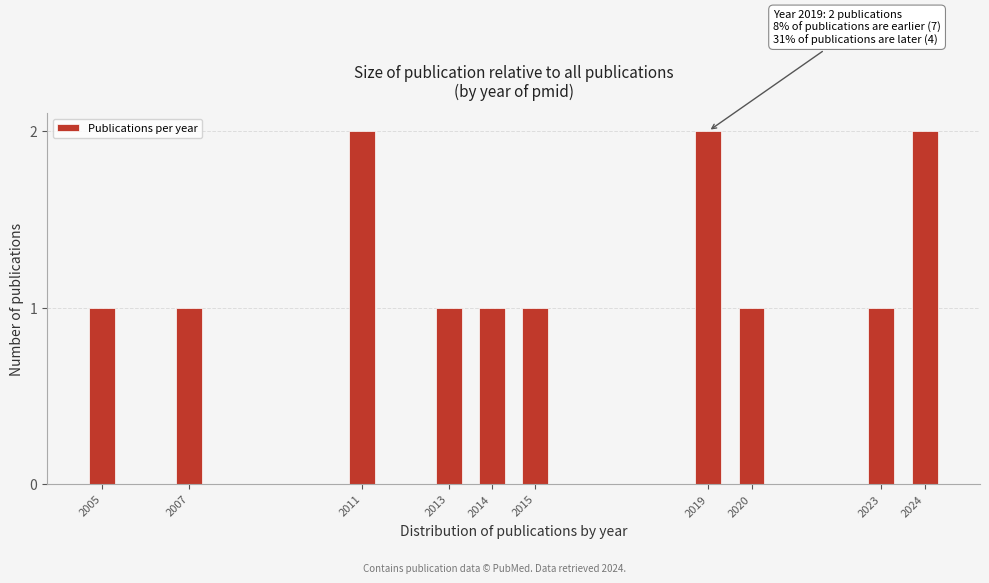

Reading right to left, list all the values displayed in this chart.

2024=2	2023=1	2020=1	2019=2	2015=1	2014=1	2013=1	2011=2	2007=1	2005=1